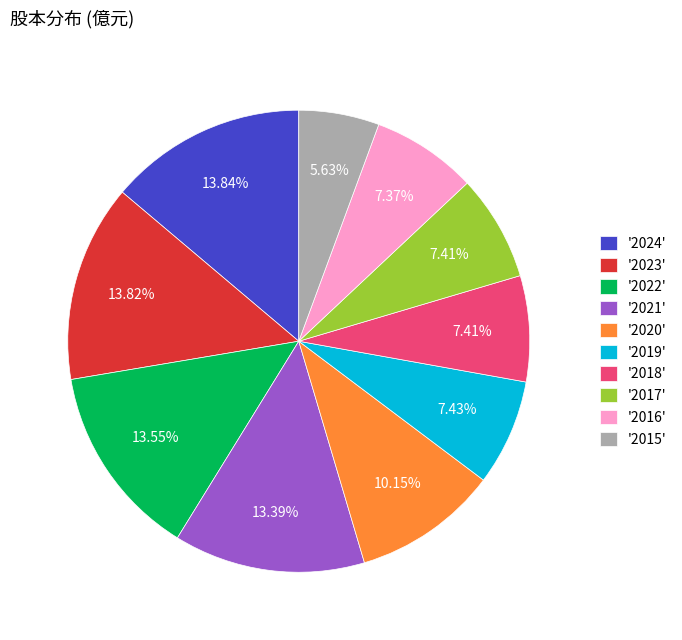

Does any single category account for the majority?

No